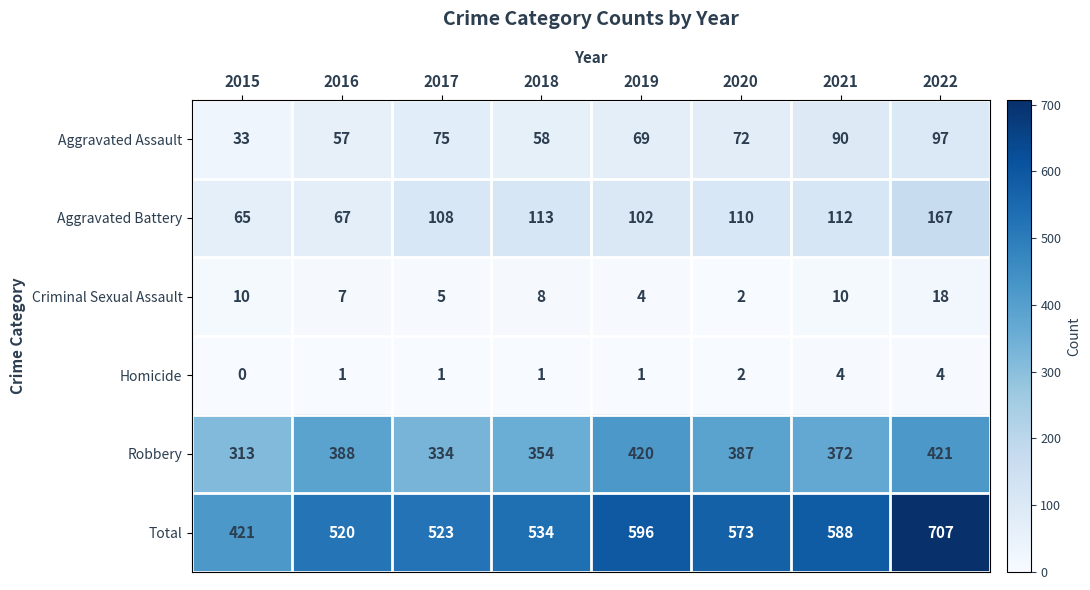

List the labels in order of Aggravated Battery value, smallest first.

2015, 2016, 2019, 2017, 2020, 2021, 2018, 2022